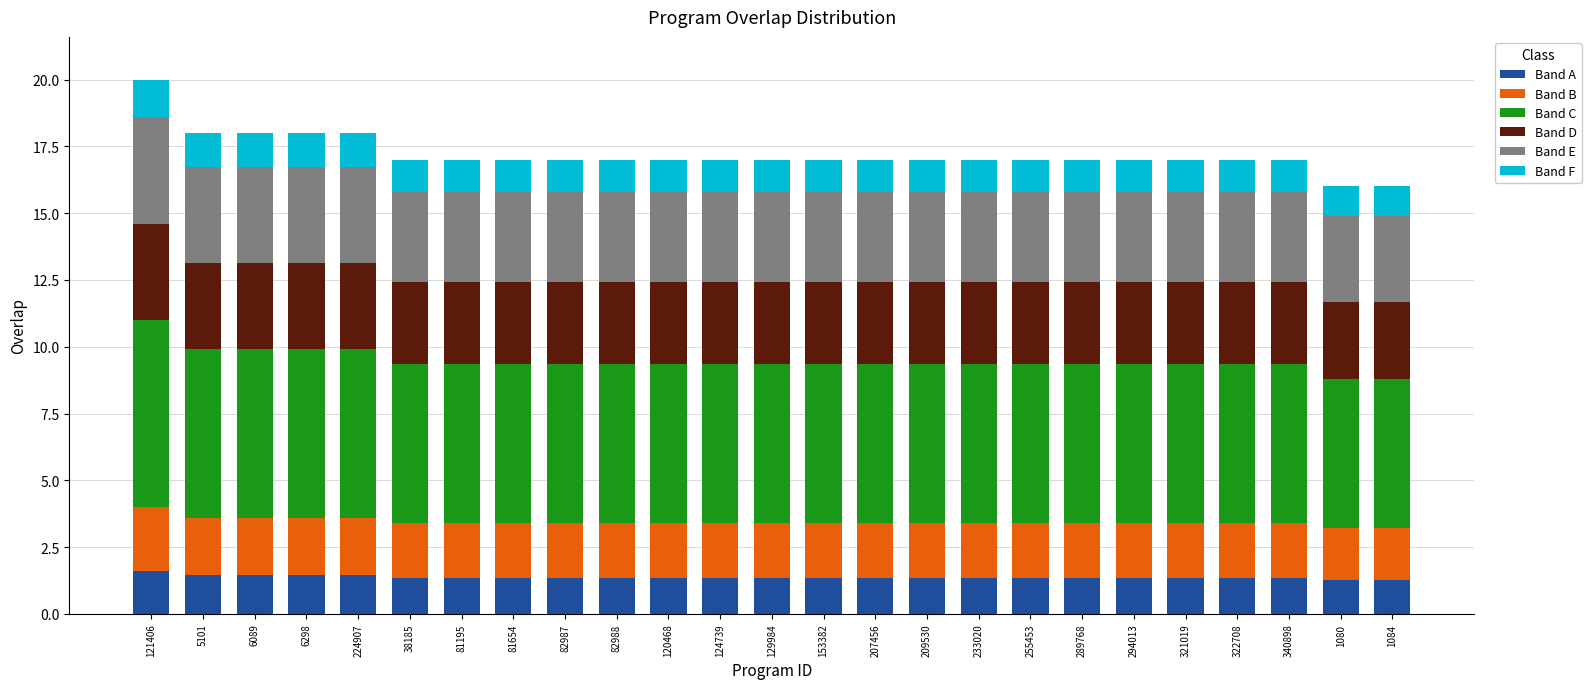

What is the highest value of the Band A series?

1.6